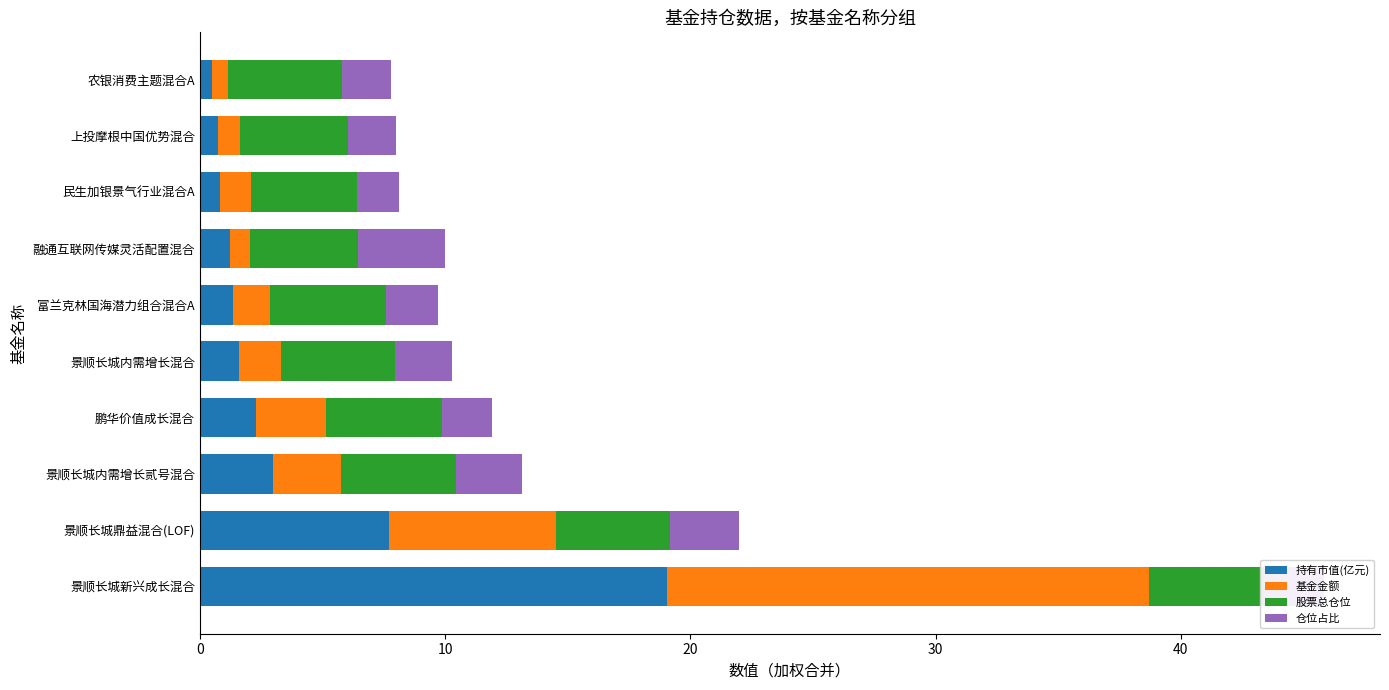

How many categories are shown in the chart?

10